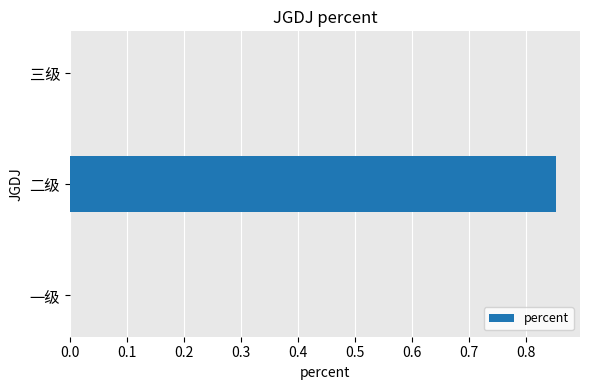

The value at 一级 is 0.0. True or false?

True